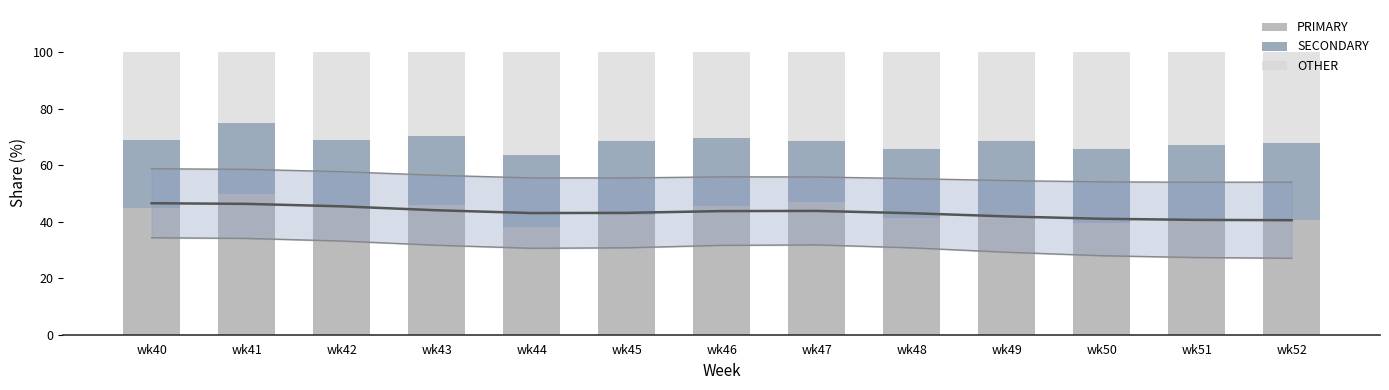

How many values in the SECONDARY series exceed 25?

6